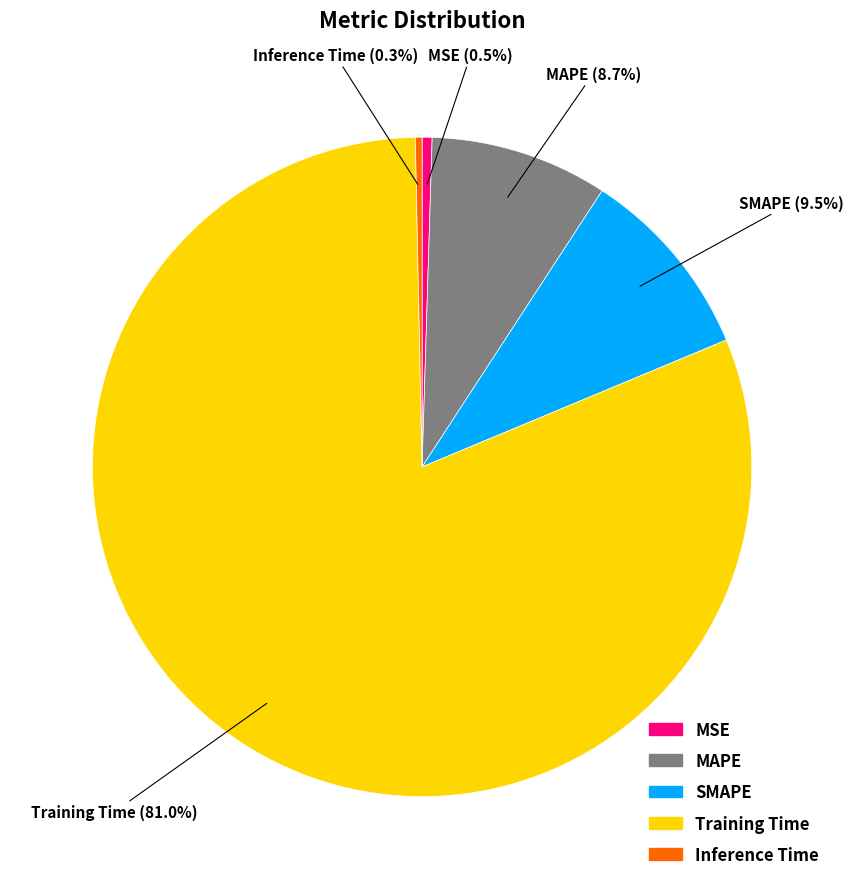

Does Training Time account for over 50% of the chart?

Yes